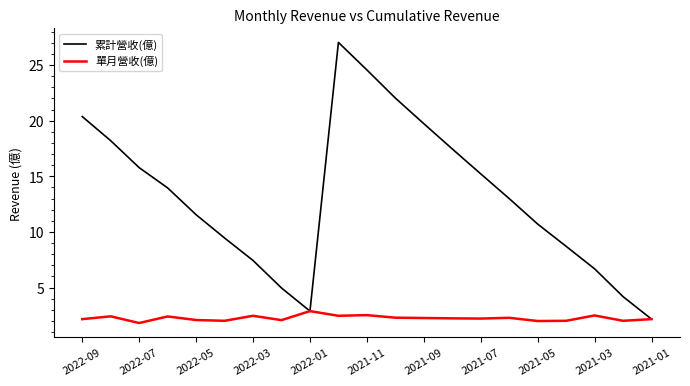

Which series has the widest spread of values?

累計營收(億)